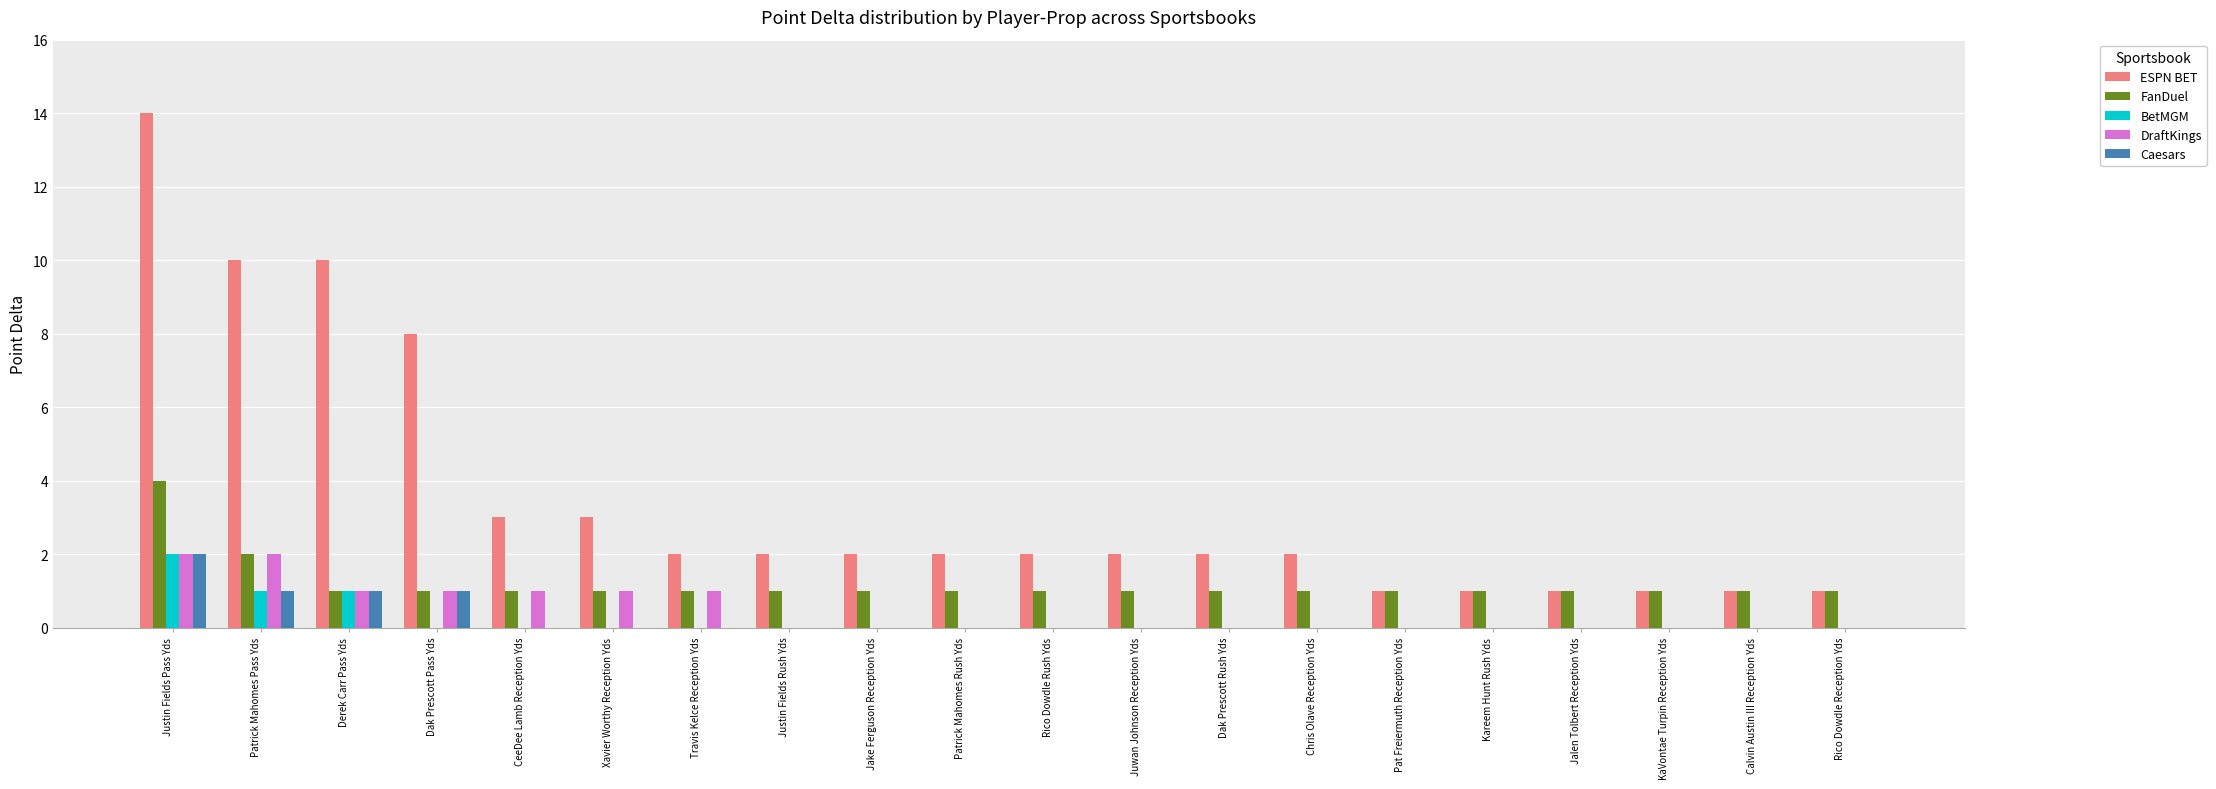

Is it true that DraftKings equals 0 at Dak Prescott Rush Yds?

True